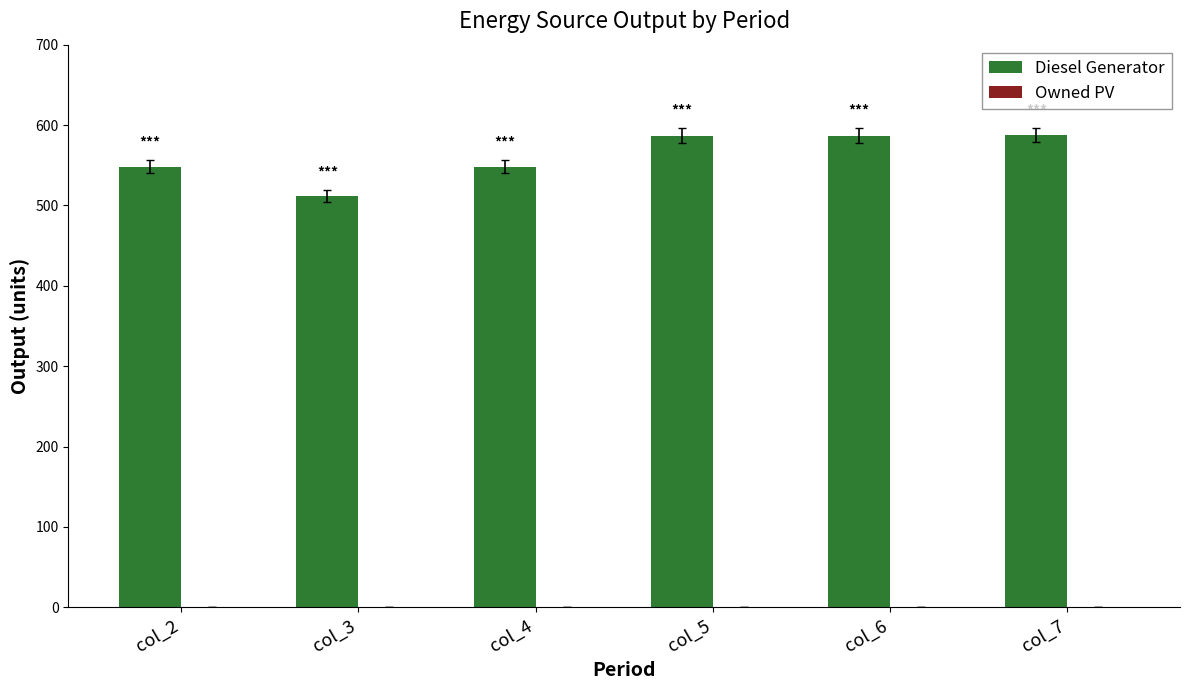

Between col_2 and col_3, which is larger?

col_2